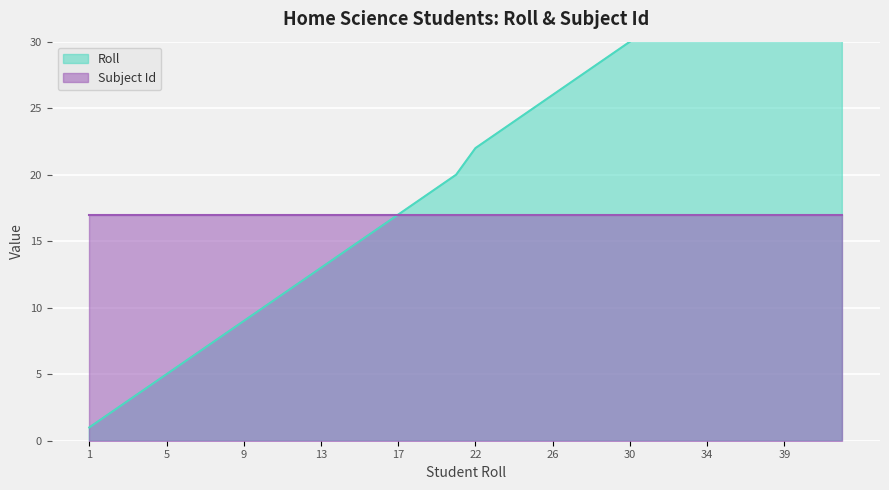

What is the value of the 20th point from the left?

20